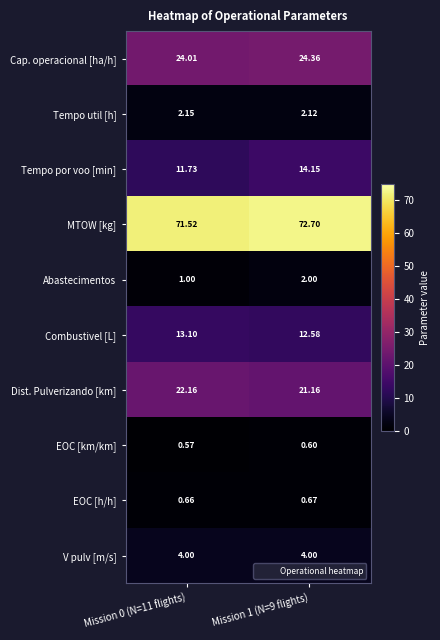

Rank the series by their maximum value, from highest to lowest.

MTOW [kg], Cap. operacional [ha/h], Dist. Pulverizando [km], Tempo por voo [min], Combustivel [L], V pulv [m/s], Tempo util [h], Abastecimentos, EOC [h/h], EOC [km/km]